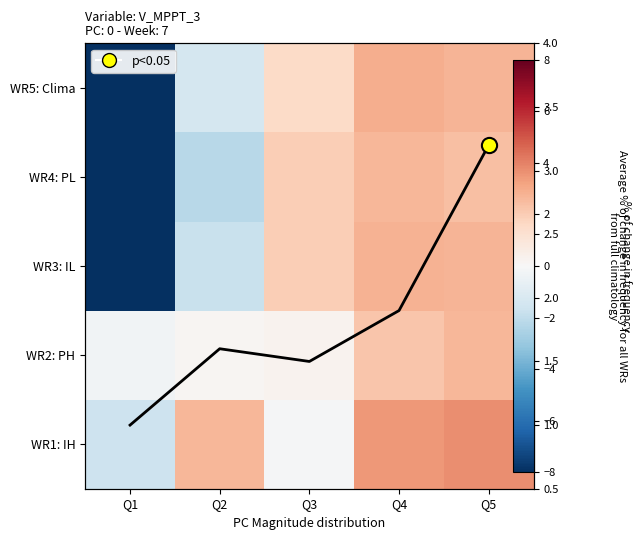

The WR2: PH series shows 0.1 at Q2. True or false?

True